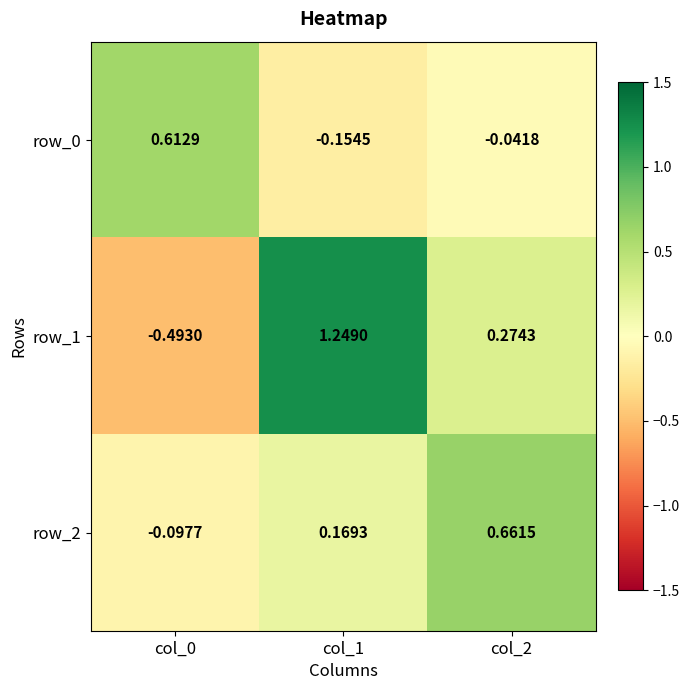

Is the value of row_1 at col_2 greater than the value of row_0 at col_1?

Yes